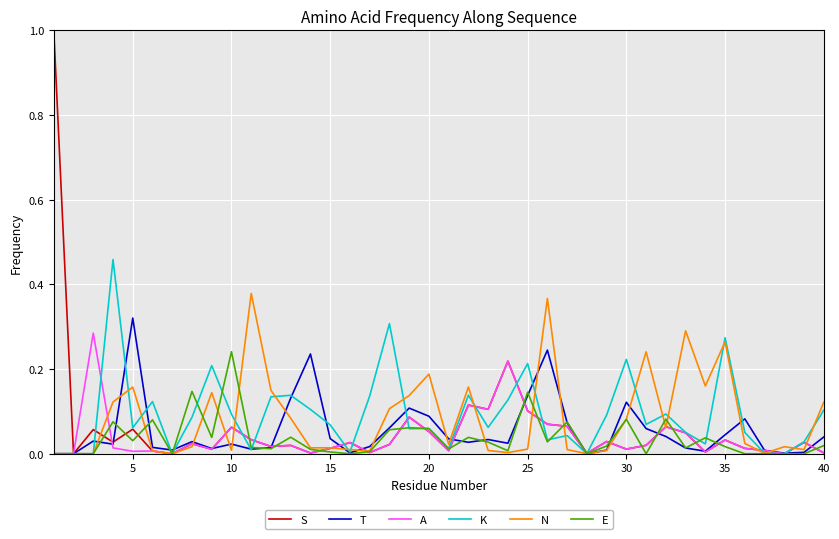

What is the maximum value shown in the chart?

1.0